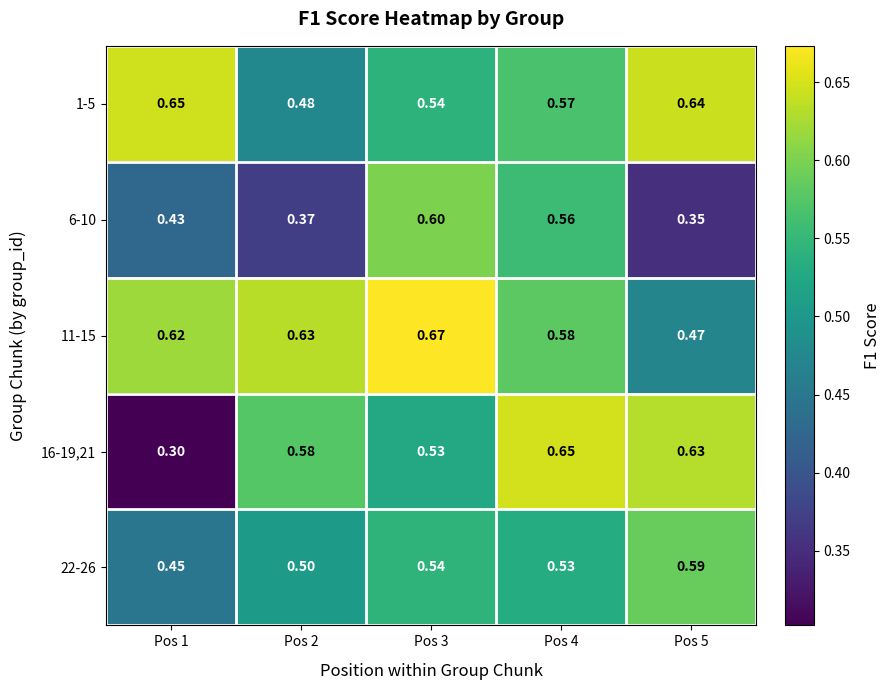

Is the value of 6-10 at Pos 1 greater than the value of 11-15 at Pos 1?

No